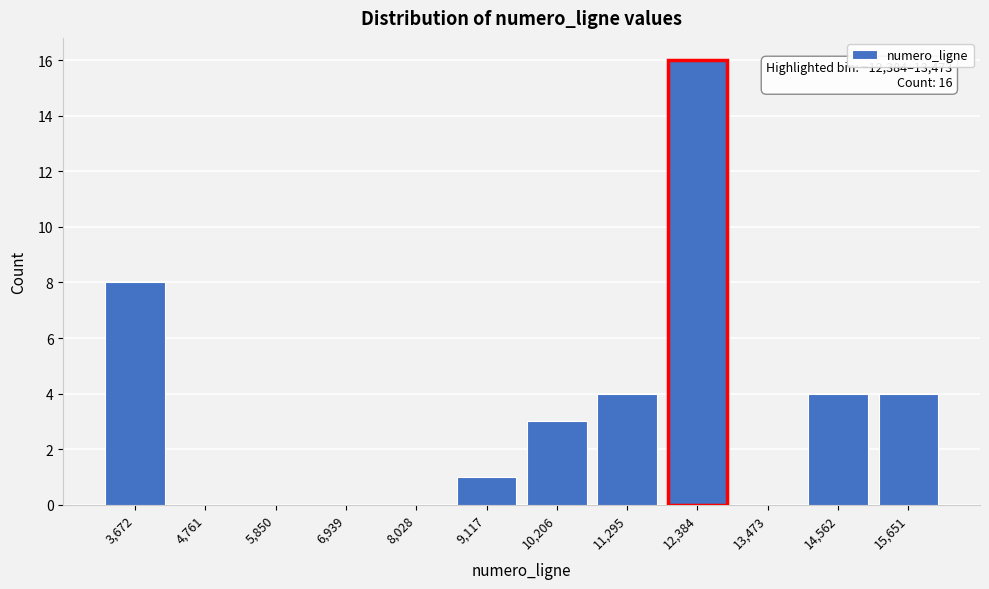

Reading right to left, what are all the values shown in this chart?

15,651=4	14,562=4	13,473=0	12,384=16	11,295=4	10,206=3	9,117=1	8,028=0	6,939=0	5,850=0	4,761=0	3,672=8